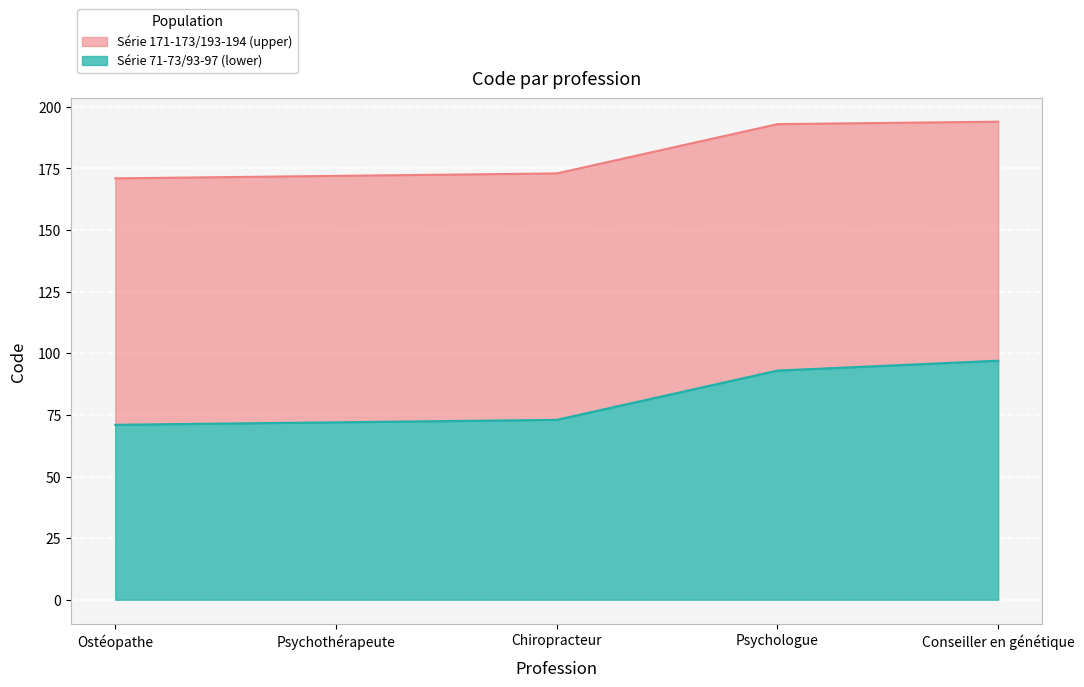

Reading left to right, transcribe all the data shown in this chart.

Série 171-173/193-194 (upper): Ostéopathe=171	Psychothérapeute=172	Chiropracteur=173	Psychologue=193	Conseiller en génétique=194
Série 71-73/93-97 (lower): Ostéopathe=71	Psychothérapeute=72	Chiropracteur=73	Psychologue=93	Conseiller en génétique=97